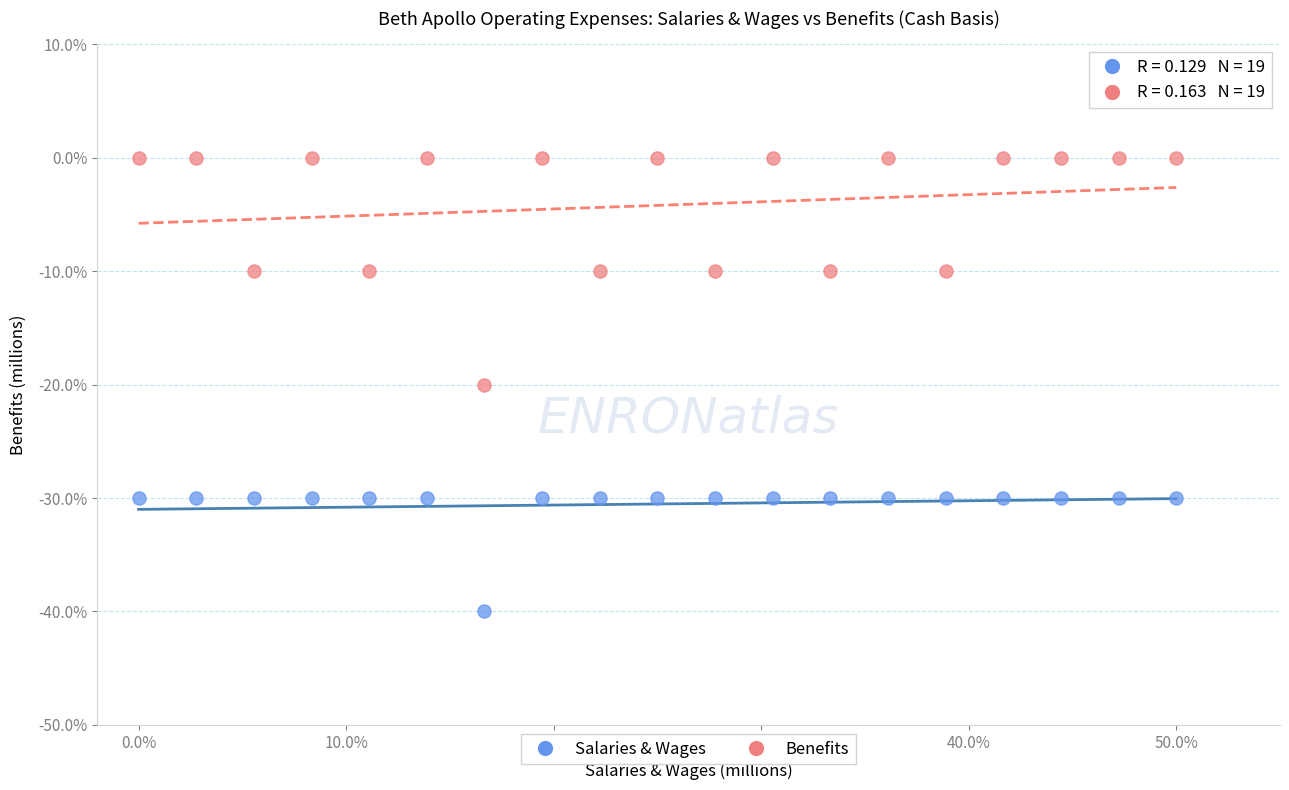

What are all the series names shown in the legend?

Salaries & Wages, Benefits